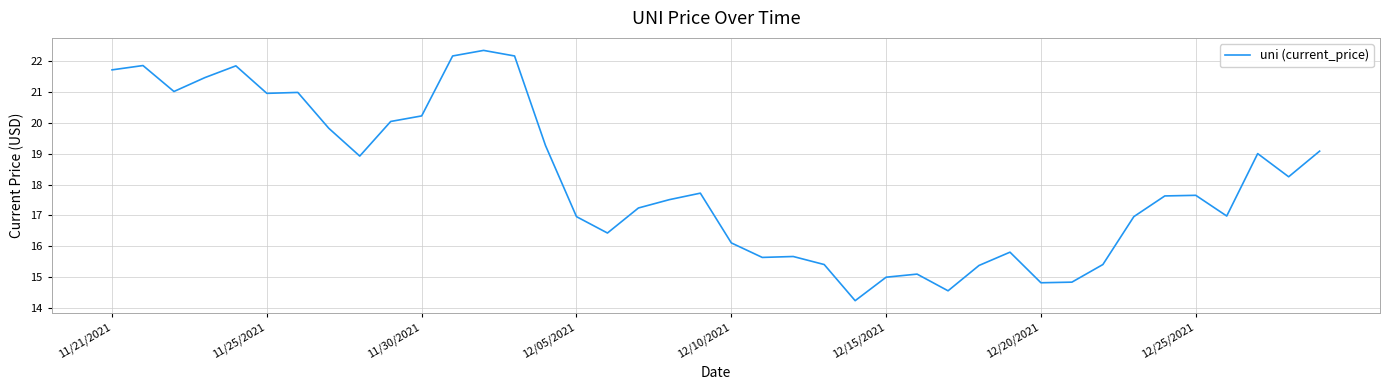

What is the difference between the maximum and minimum values?

8.1